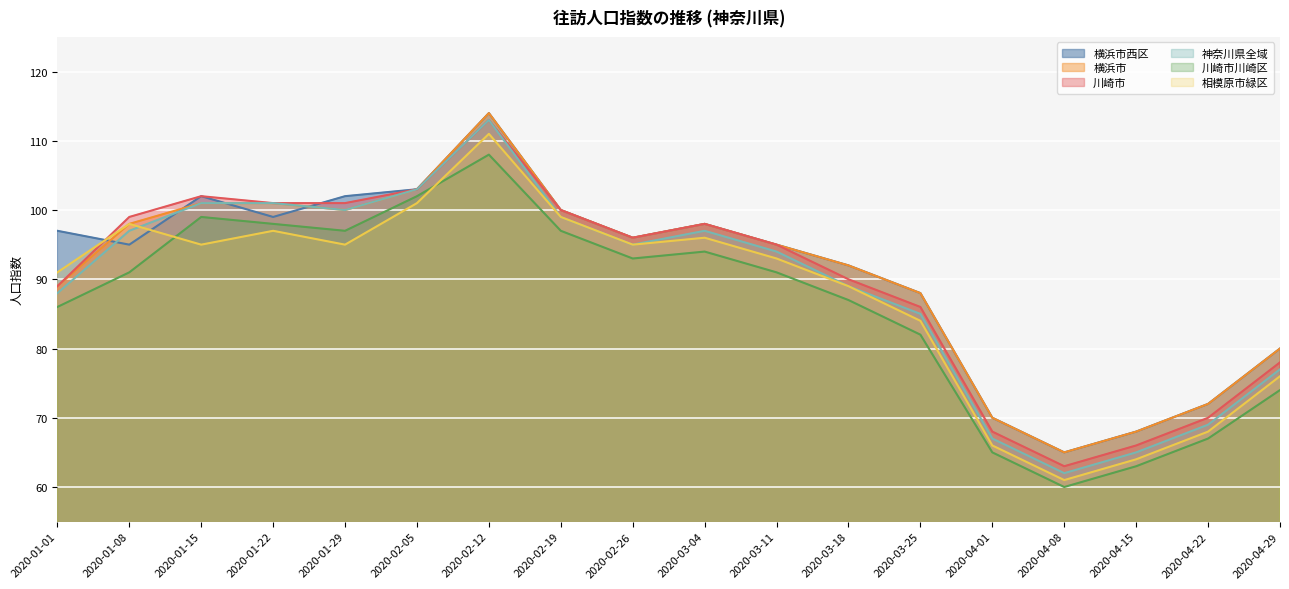

What is the value of the 神奈川県全域 point at the 5th from the left?

100